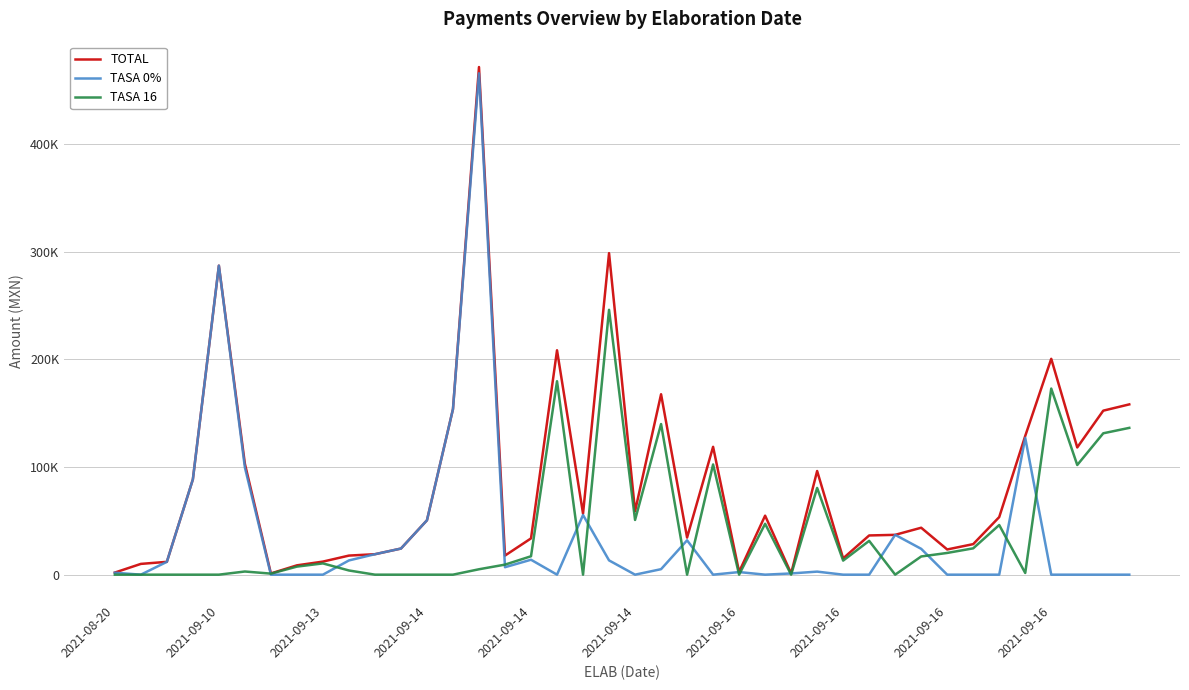

What are all the series names shown in the legend?

TOTAL, TASA 0%, TASA 16